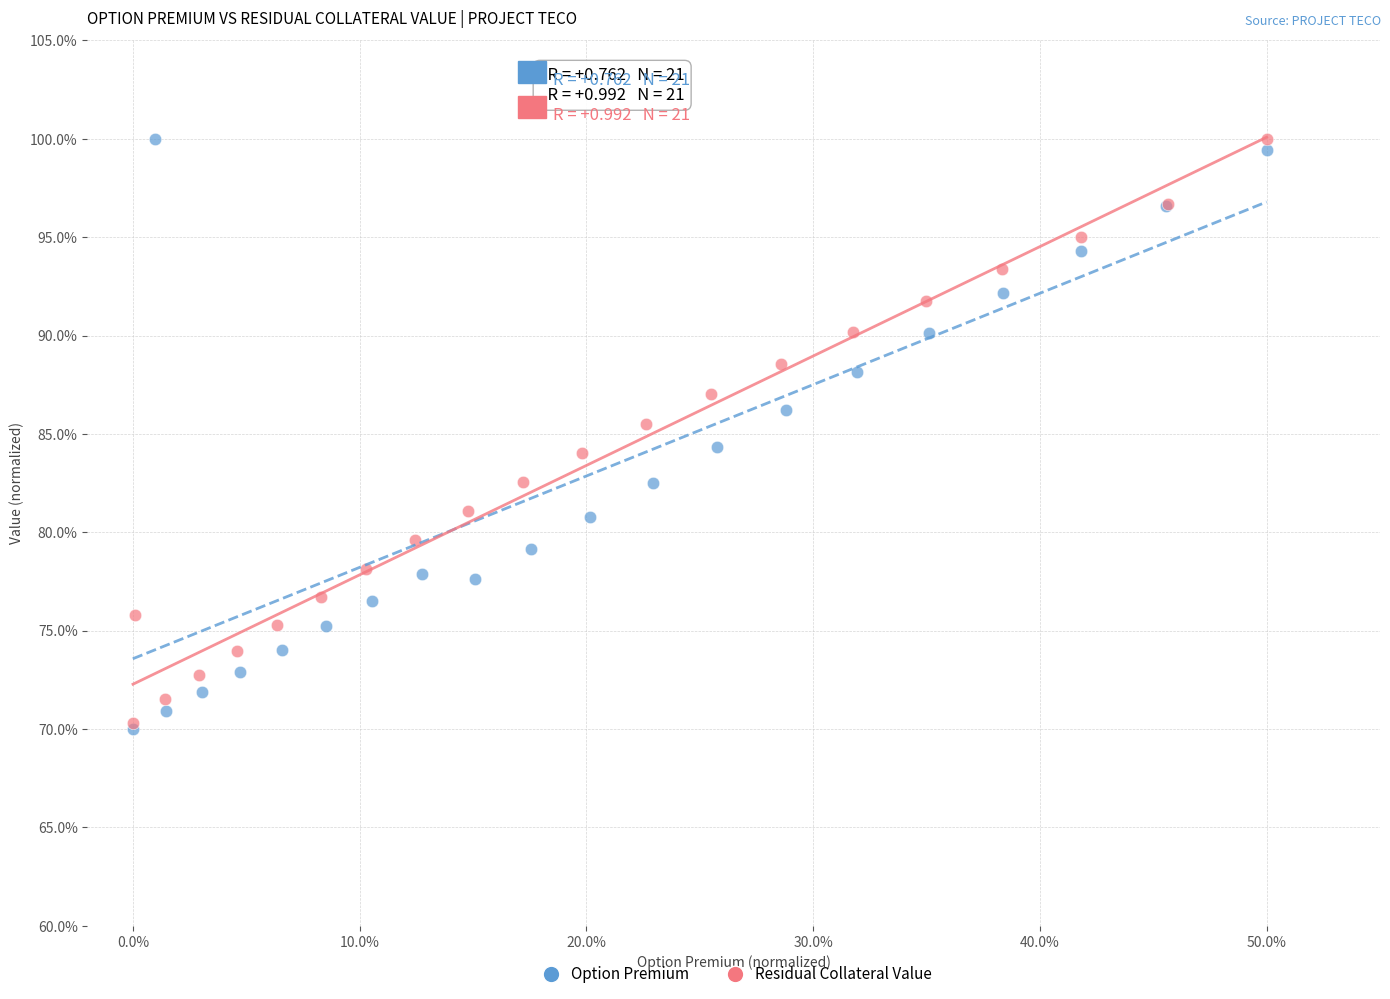

What are all the series names shown in the legend?

Option Premium, Residual Collateral Value